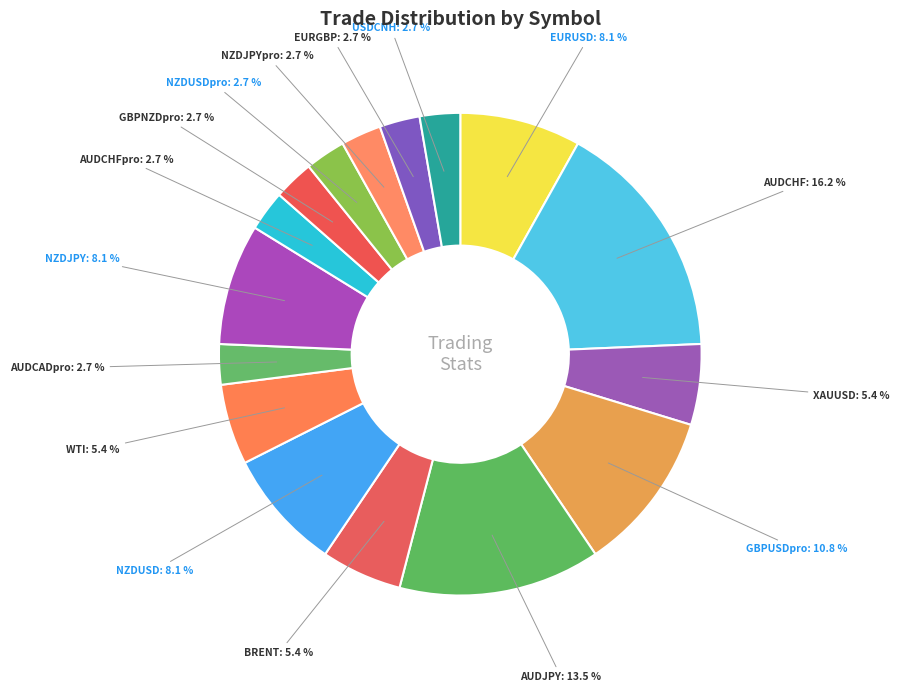

Does any single category account for the majority?

No